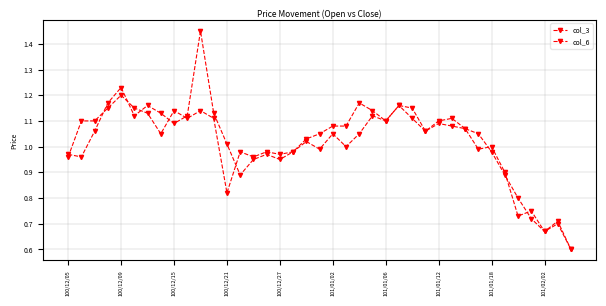

What is the difference between the maximum and second lowest values in the col_6 series?

0.5